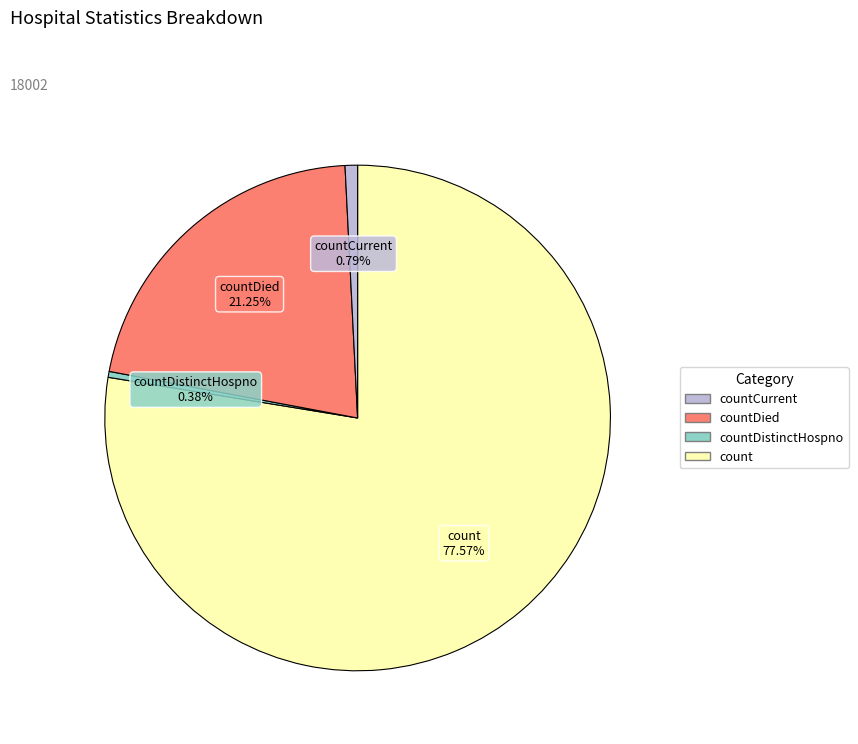

Does any single category account for the majority?

Yes